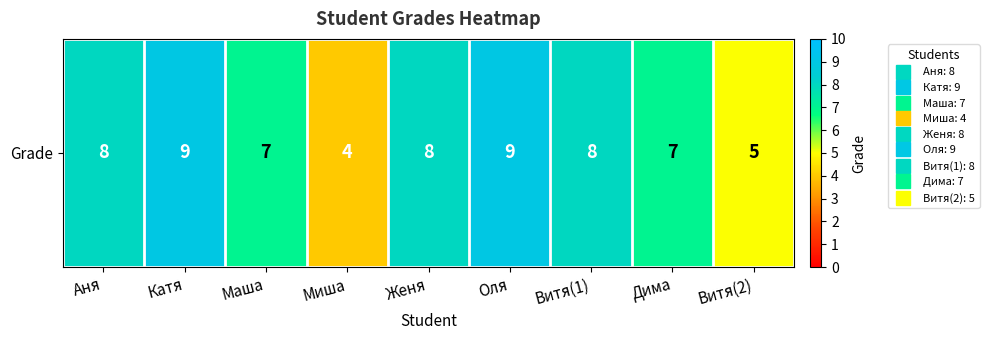

How many values are below 8?

4